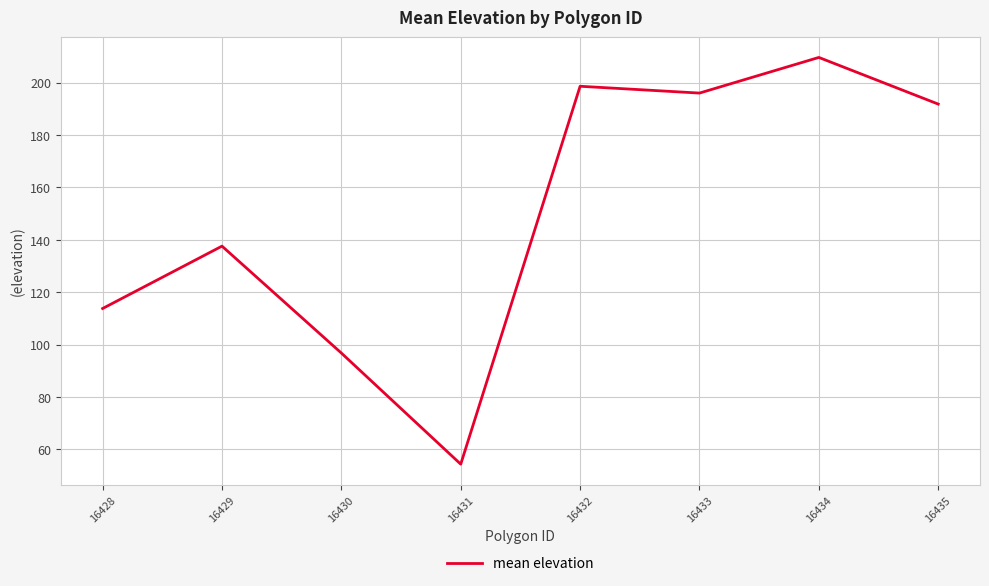

How many series are shown in this chart?

1